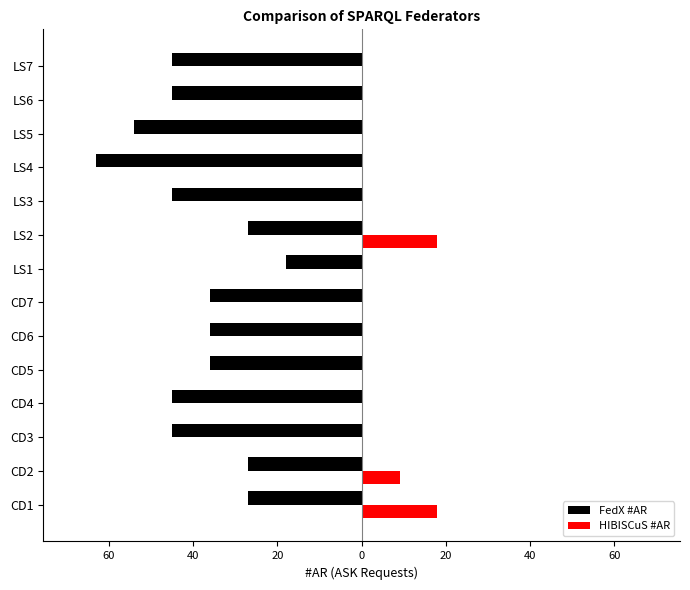

What is the minimum value shown in the chart?

-63